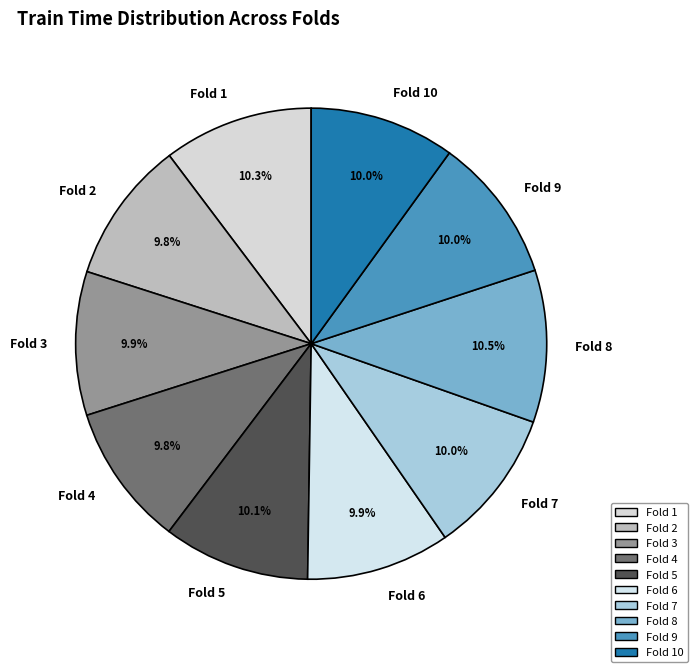

Count the number of slices in the pie.

10